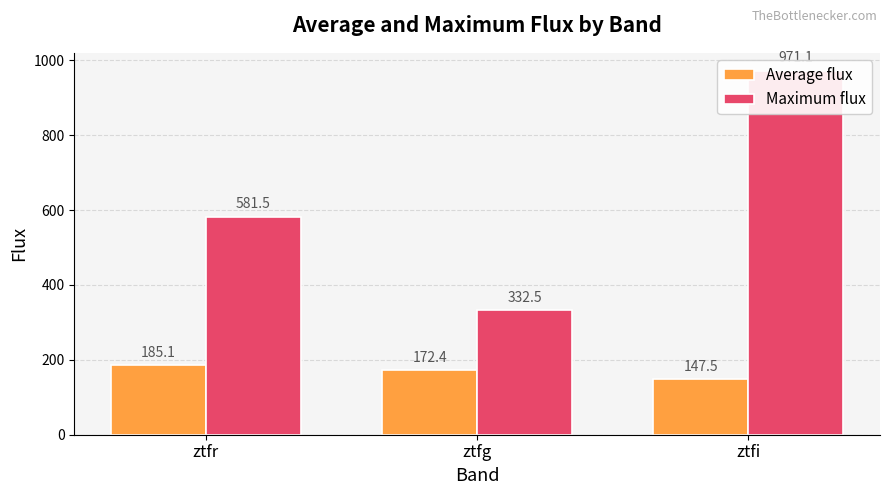

The Maximum flux series shows 223.2 at ztfr. True or false?

False